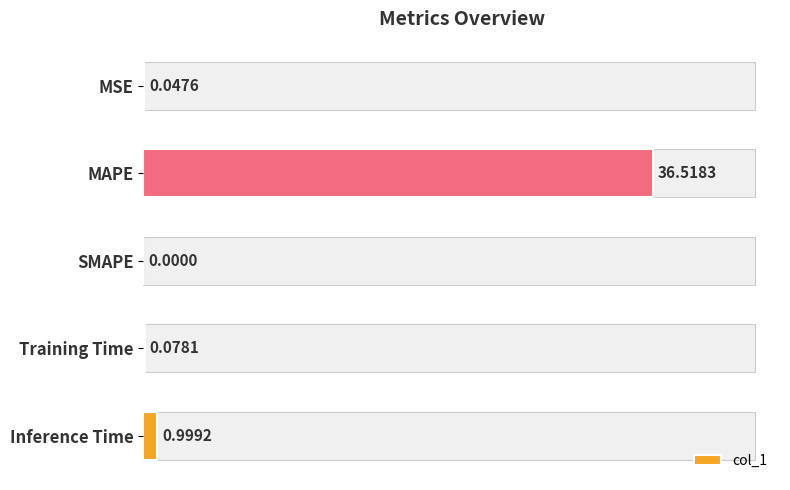

What is the difference between the values at MSE and MAPE?

36.5